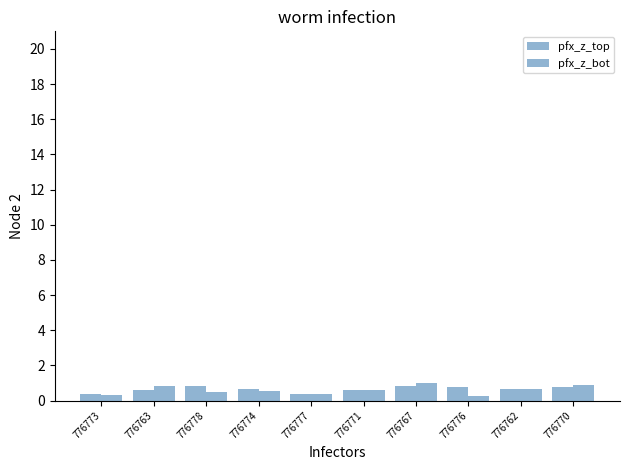

At 776776, list the series in order from smallest to largest.

pfx_z_bot, pfx_z_top